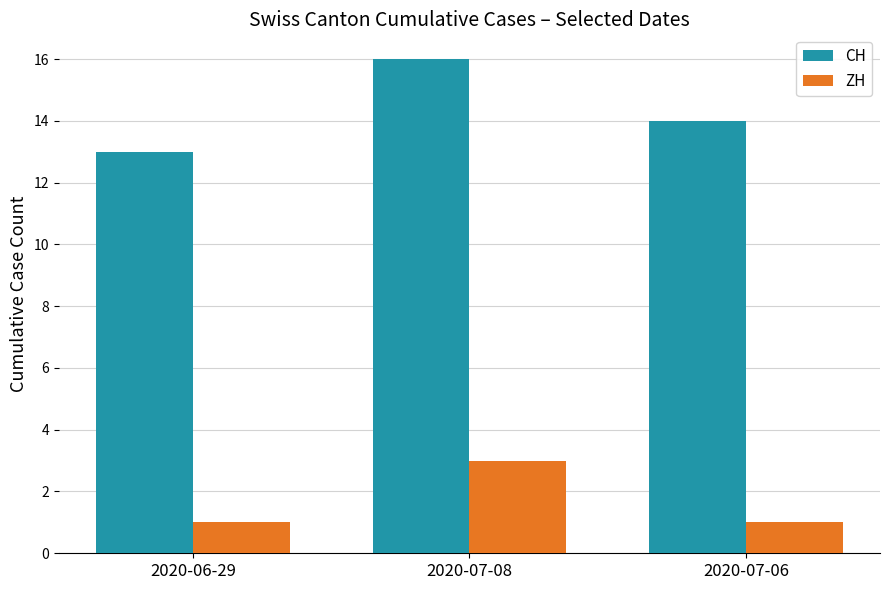

What is the lowest value of the CH series?

13